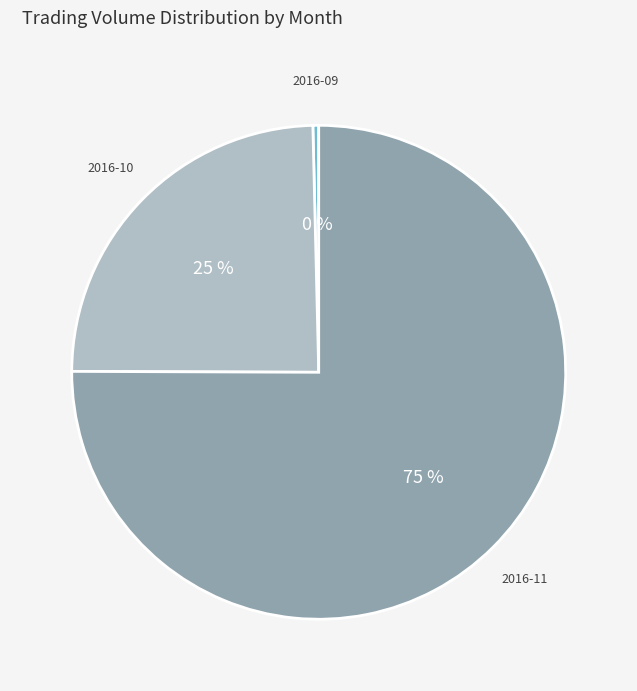

The 2016-11 slice represents 64% of the pie. True or false?

False